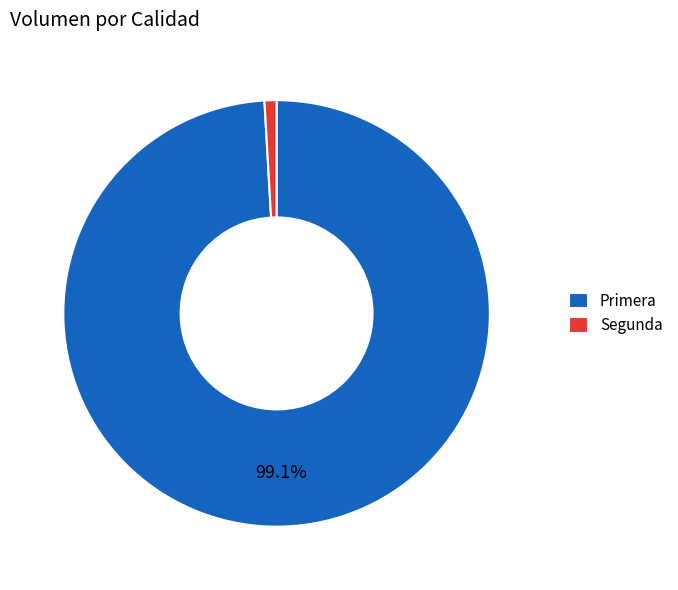

What is the smallest slice in the pie chart?

Segunda